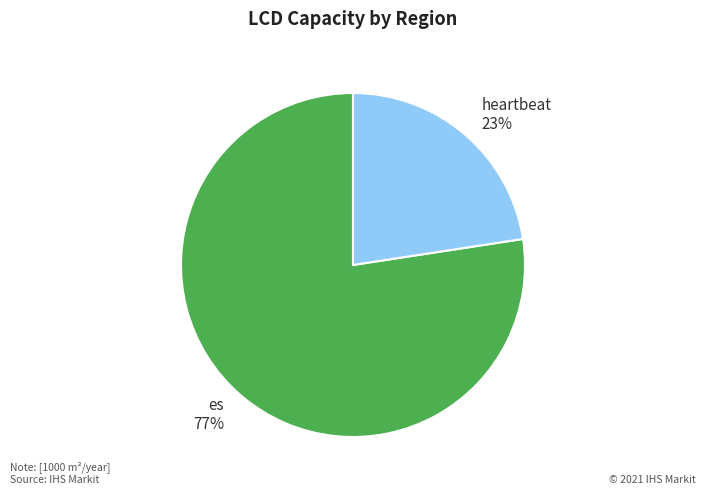

Does heartbeat represent more than half of the total?

No